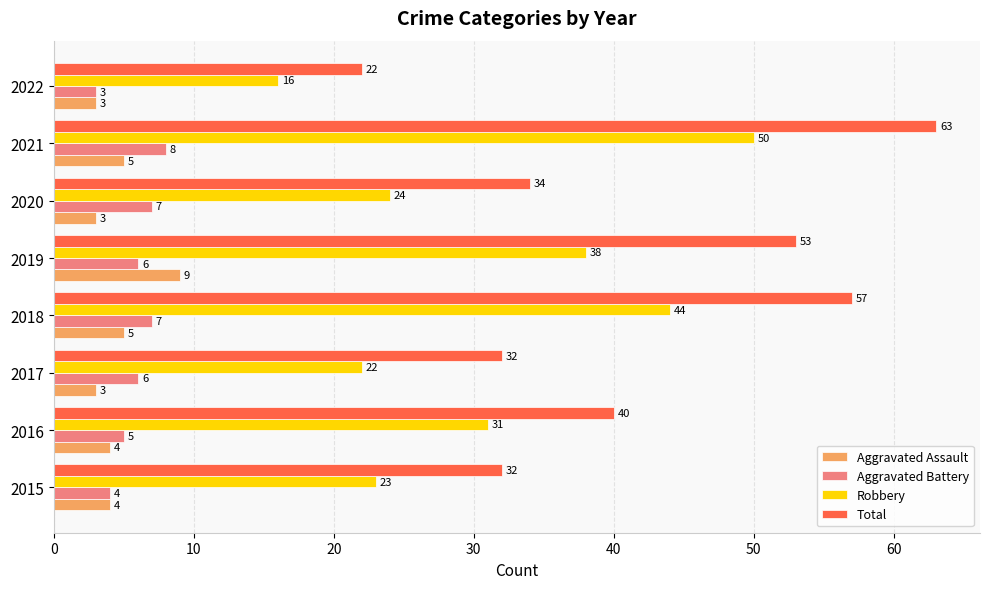

What is the sum of the Aggravated Assault values at 2018 and 2015?

9